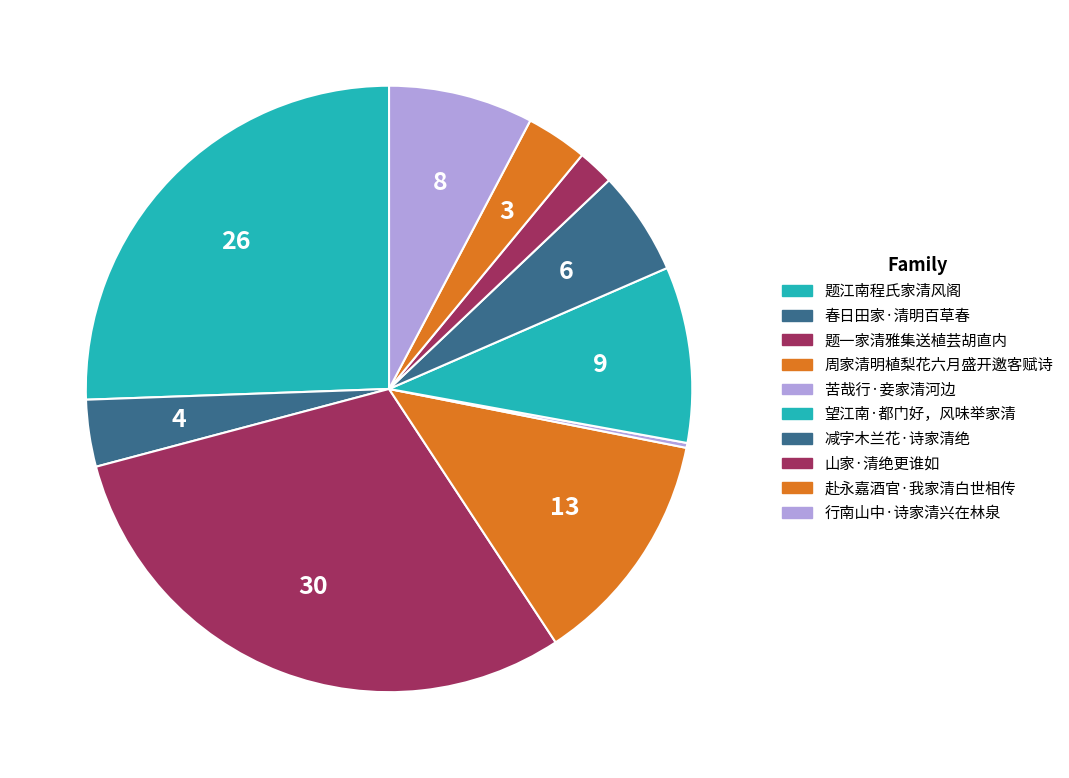

Which has a higher value, 山家·清绝更谁如 or 题一家清雅集送植芸胡直内?

题一家清雅集送植芸胡直内